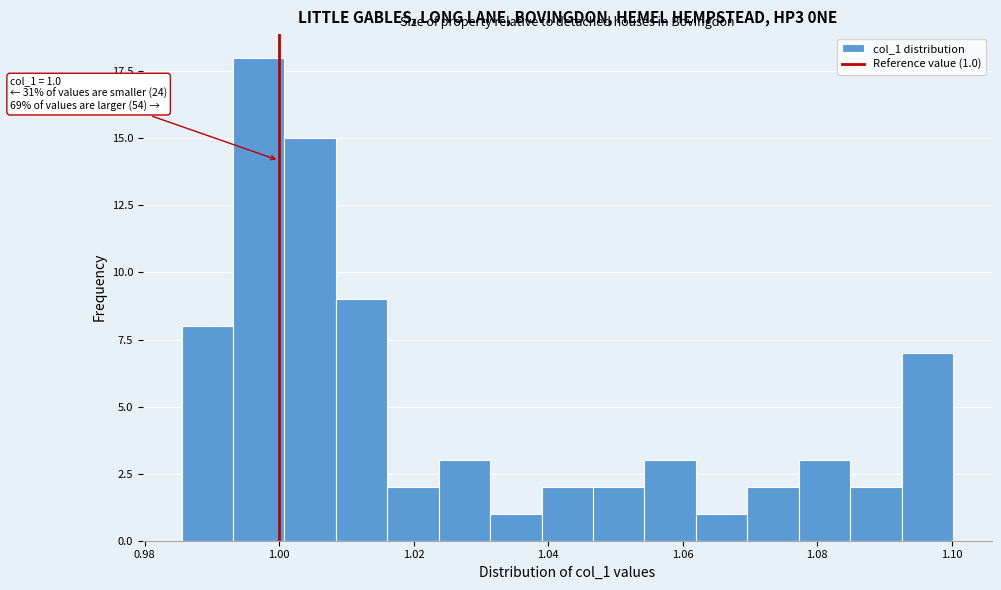

Read against the x-axis, roughly where is the centre of the tallest bar?

0.996